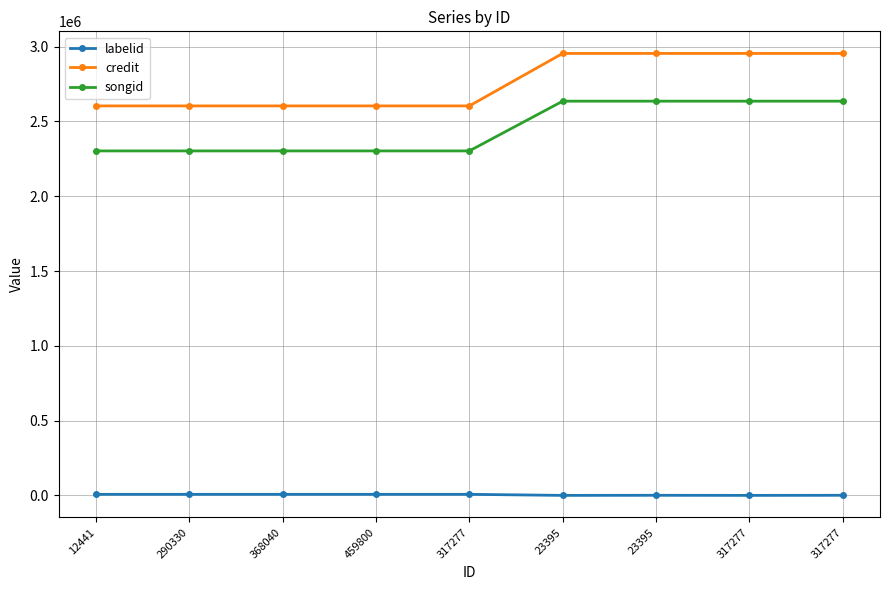

Which category has the lowest value across all series?

23395